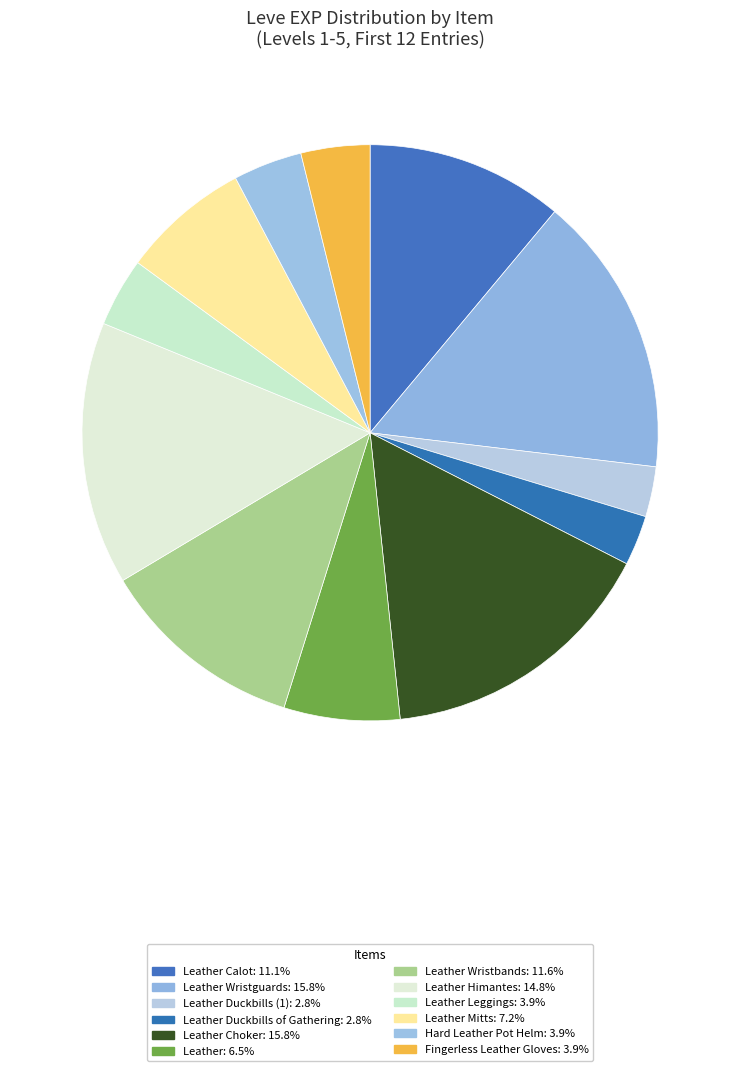

Is there a majority slice in this chart?

No